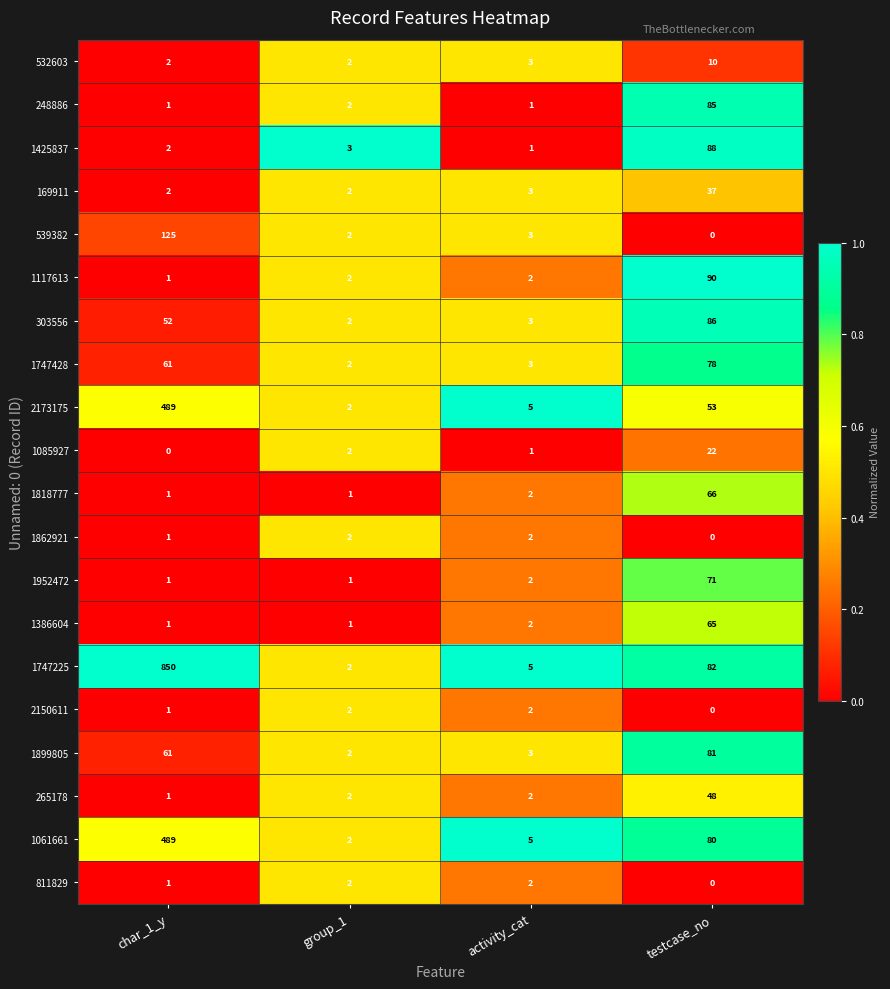

What is the highest value of the 1386604 series?

65